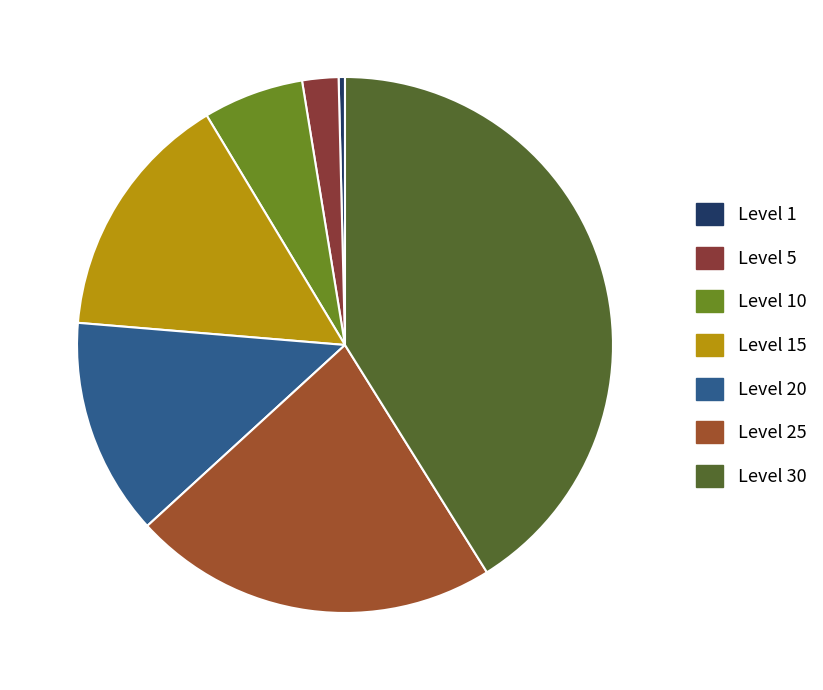

Which slice is the smallest?

Level 1